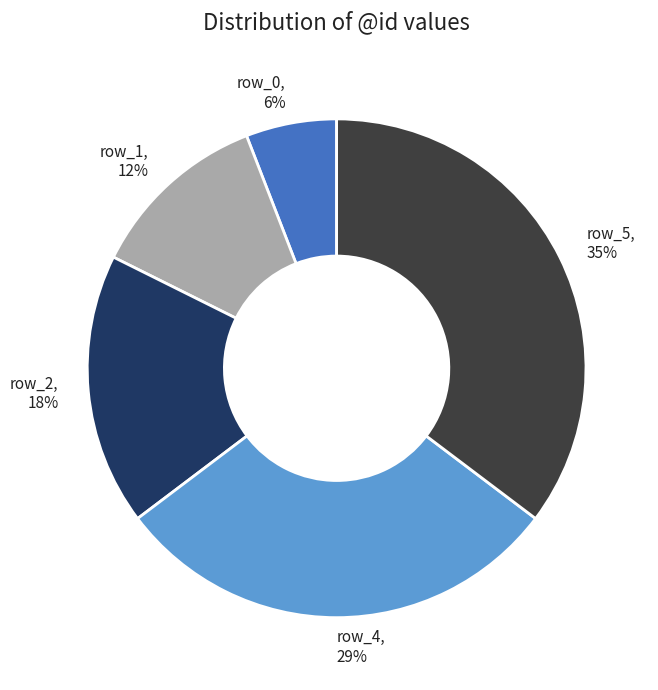

How many segments does this pie chart have?

5